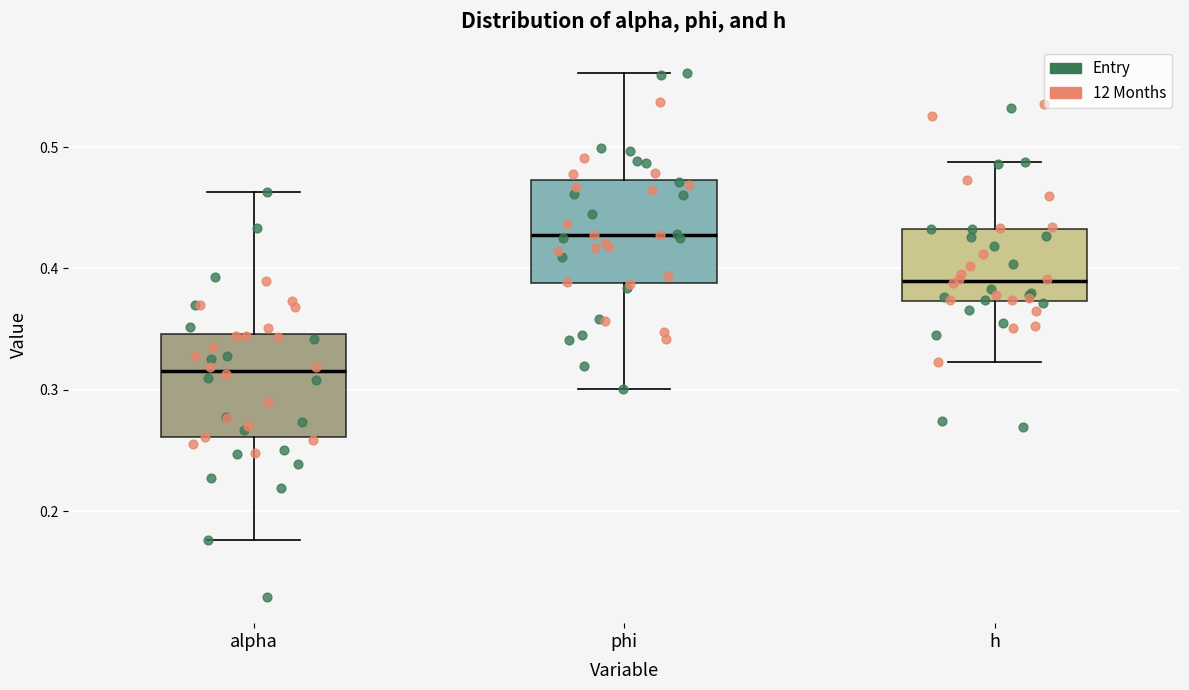

Which box has the lowest median line?

alpha